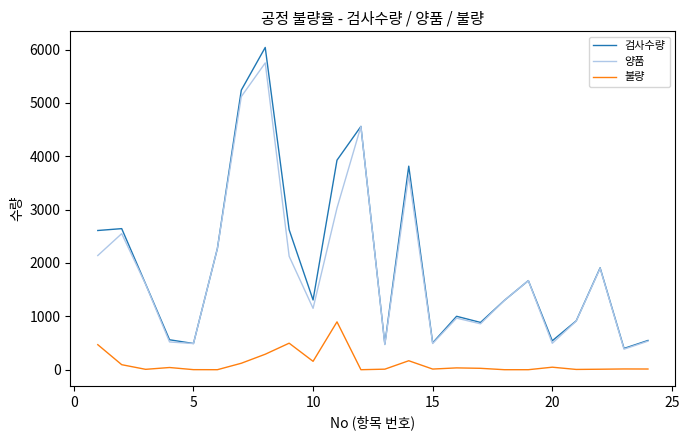

Which series has the largest range (max minus min)?

검사수량